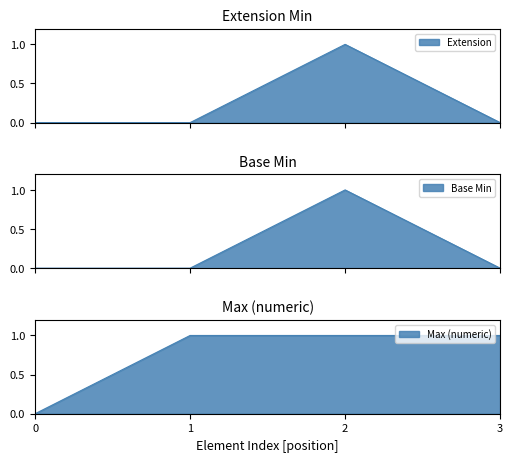

How many Extension values are between 0 and 1?

4